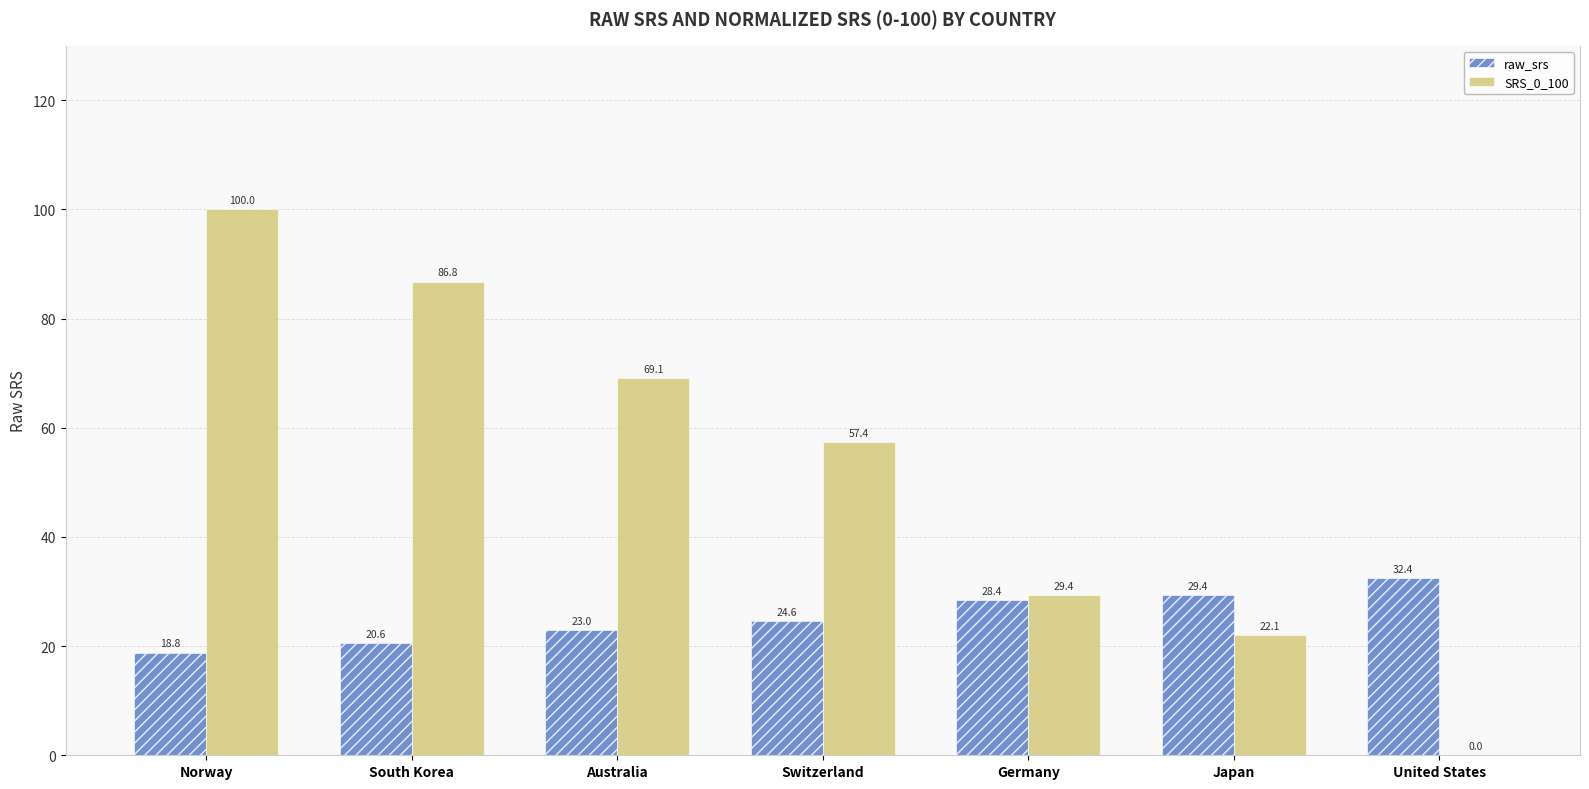

What is the maximum value for raw_srs?

32.4